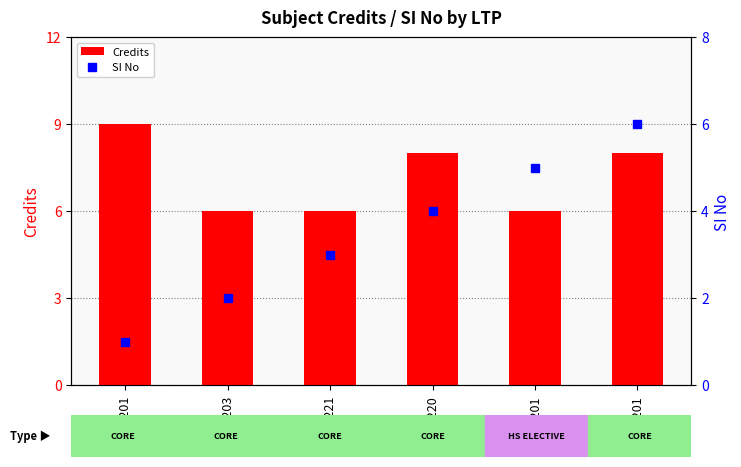

Count the number of data series in this chart.

2